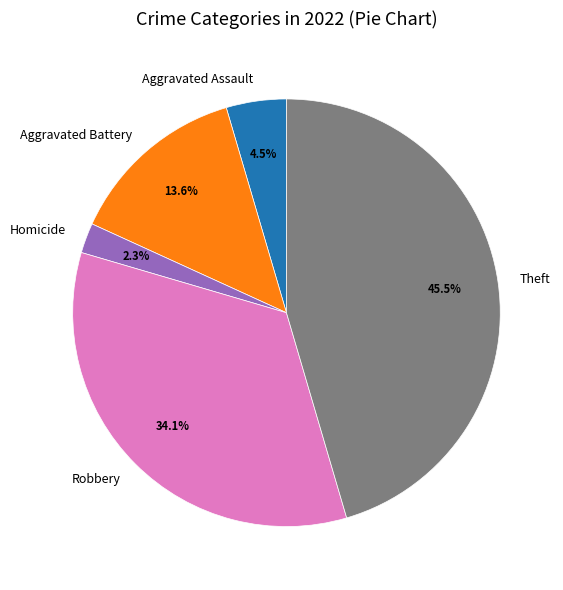

Which category has the smallest portion of the pie?

Homicide